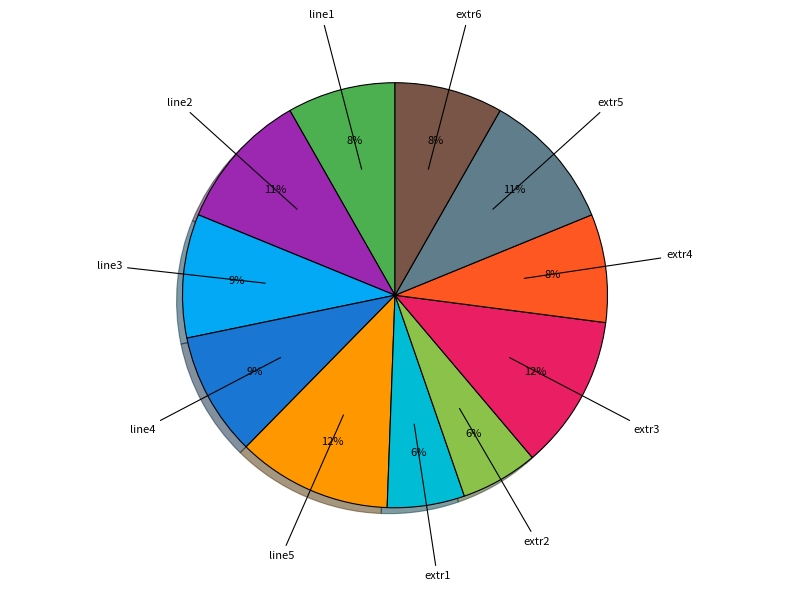

Combined, do extr5 and line3 account for over 50%?

No